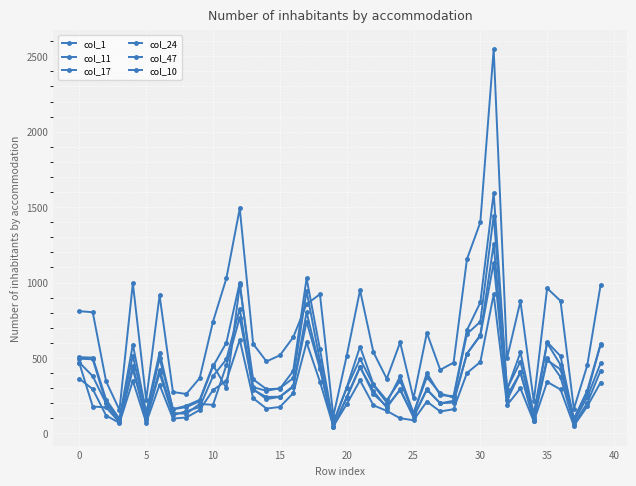

At which category does col_24 reach its first local peak?

15